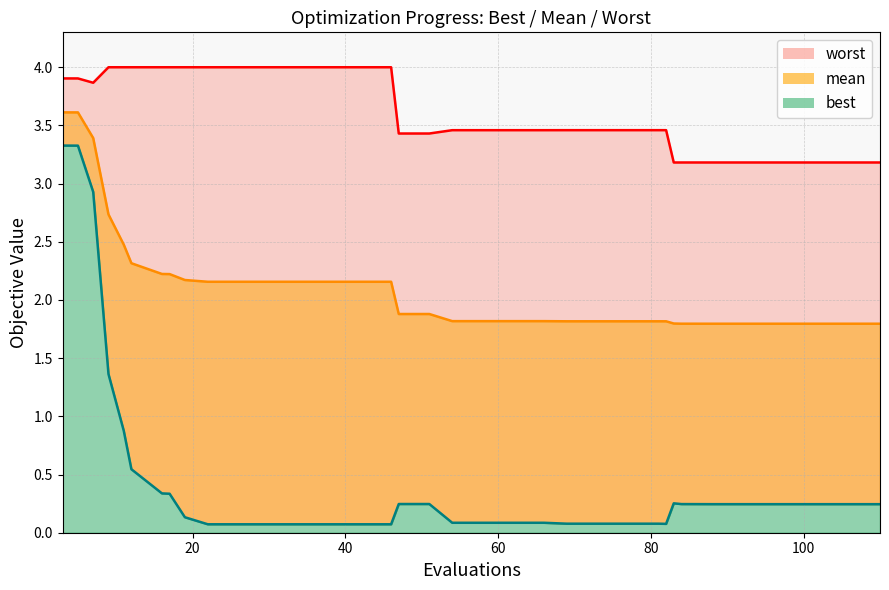

What is the sum of all best_line values?

18.1